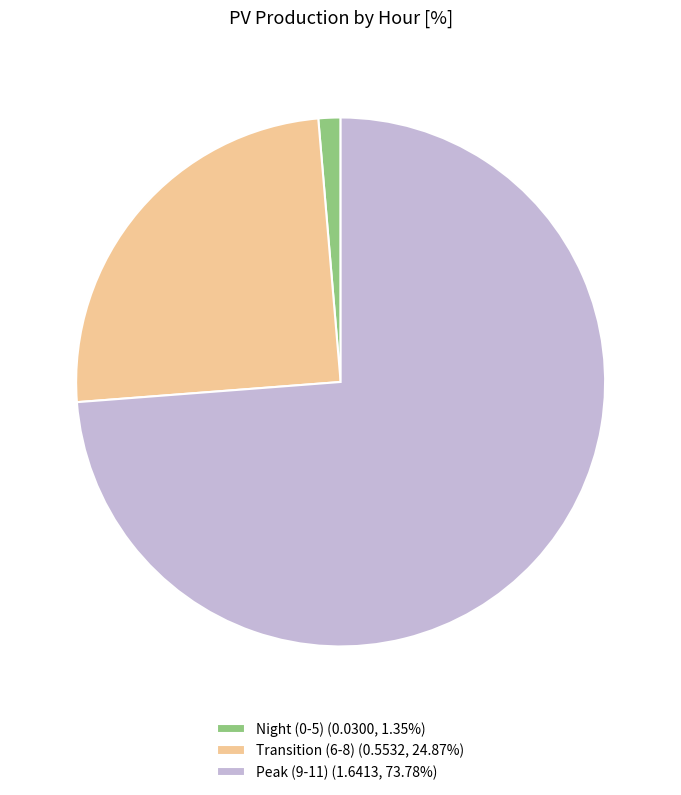

Does Peak (9-11) (1.6413, 73.78%) account for over 50% of the chart?

Yes